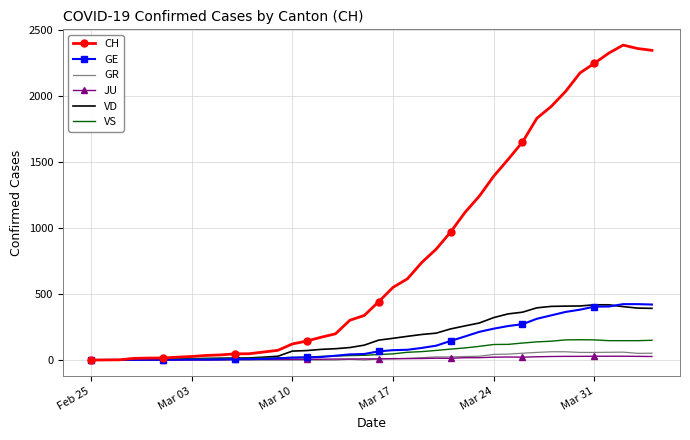

Which series has the widest spread of values?

CH